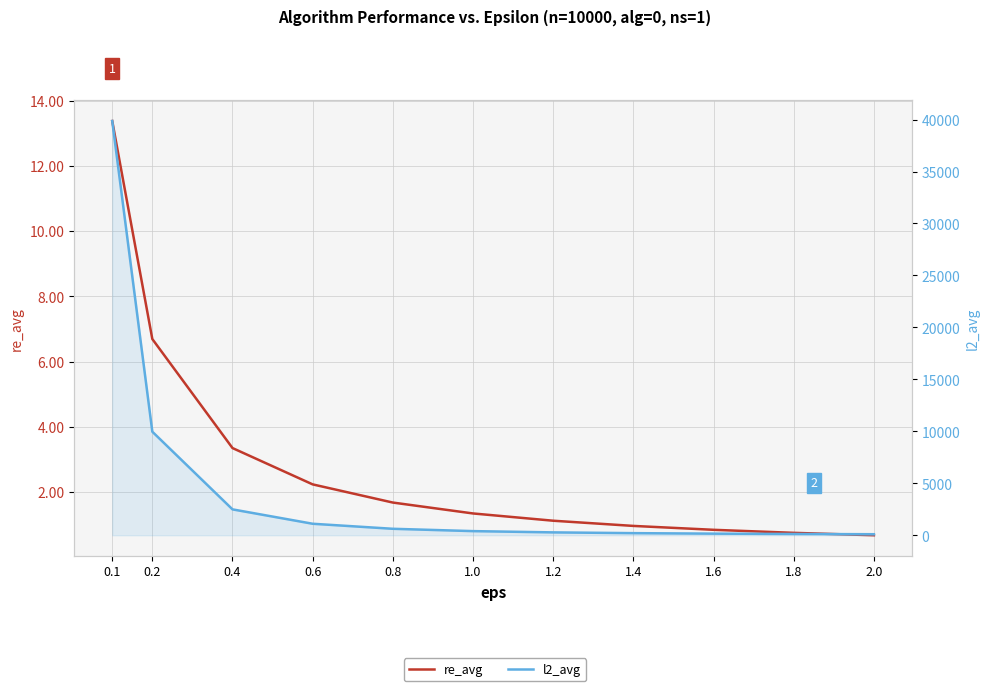

At how many categories does at least one series exceed 39146?

1